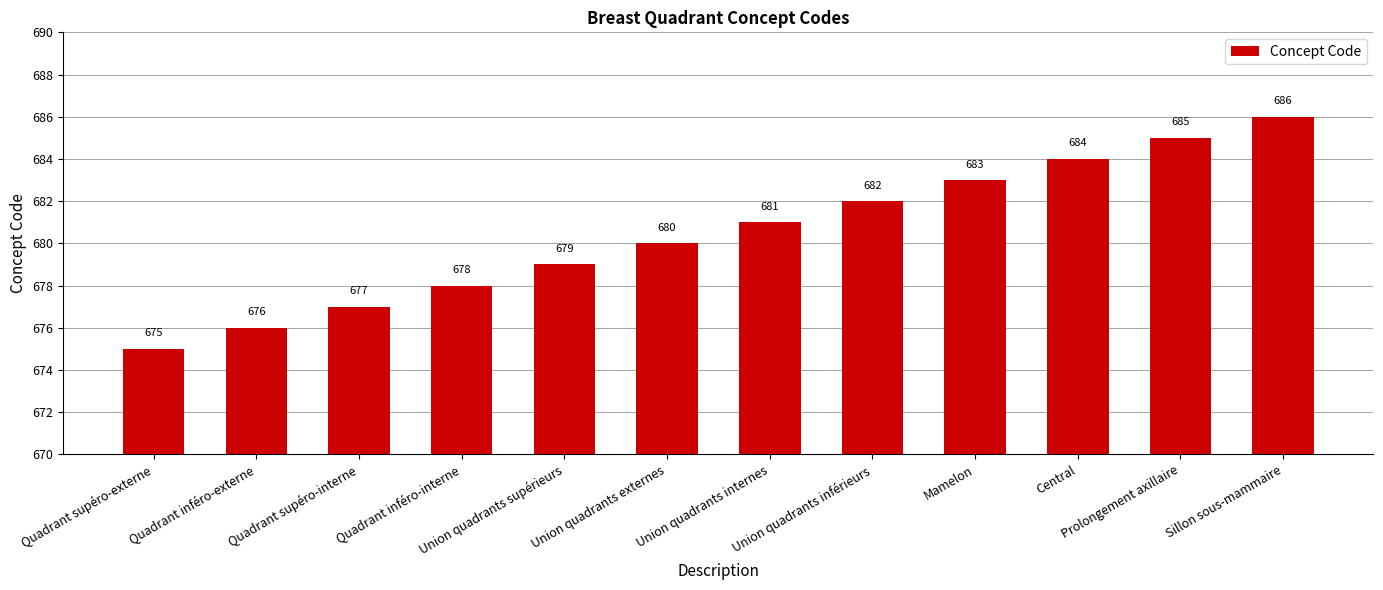

How many values are below 681?

6